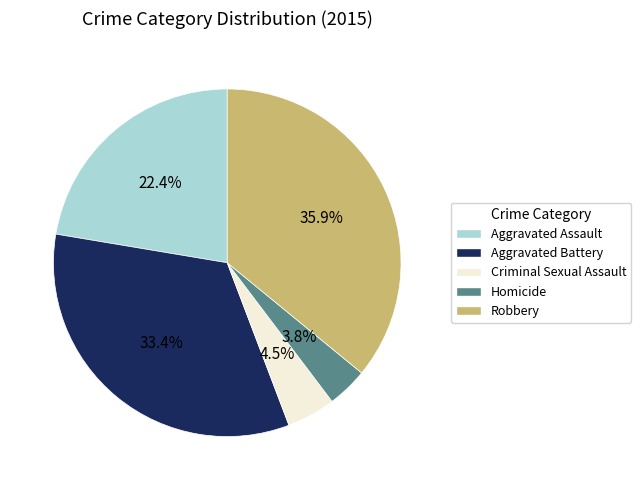

Count the number of slices in the pie.

5